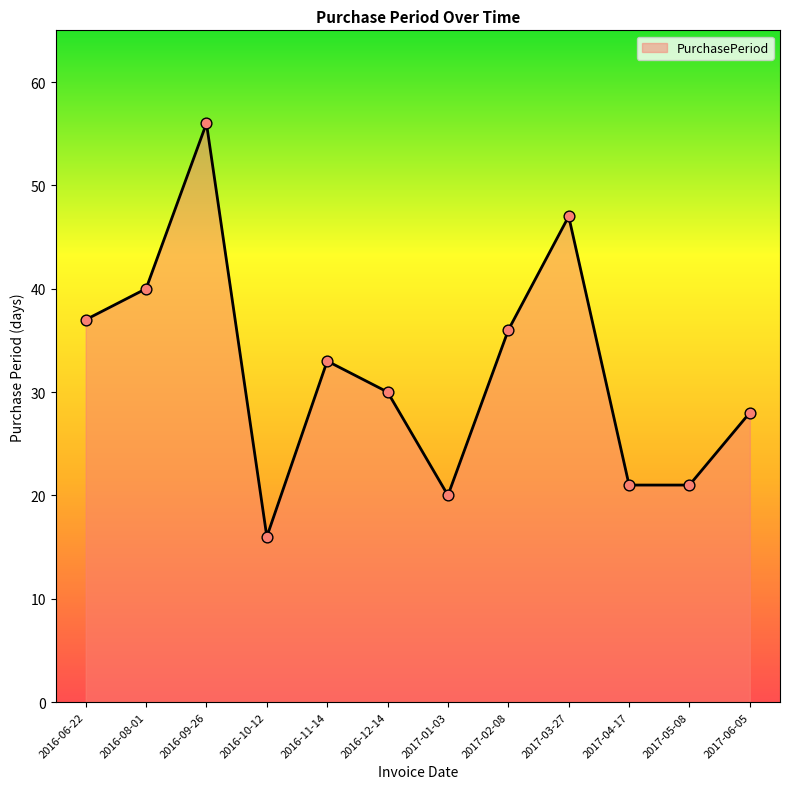

Between 2016-10-12 and 2016-08-01, which is larger?

2016-08-01